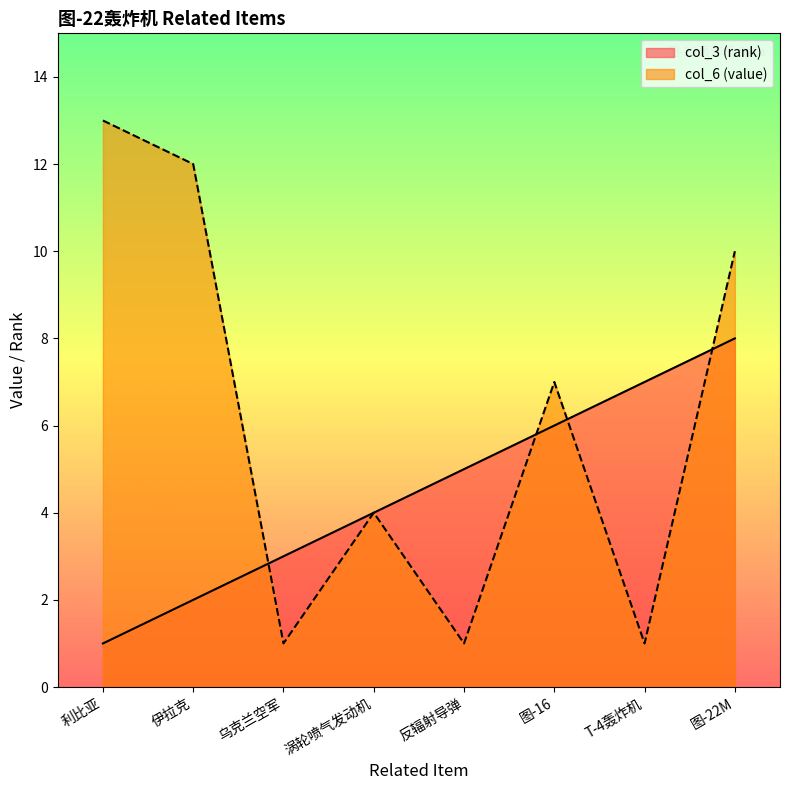

At 伊拉克, list the series in order from largest to smallest.

col_6 (value), col_3 (rank)